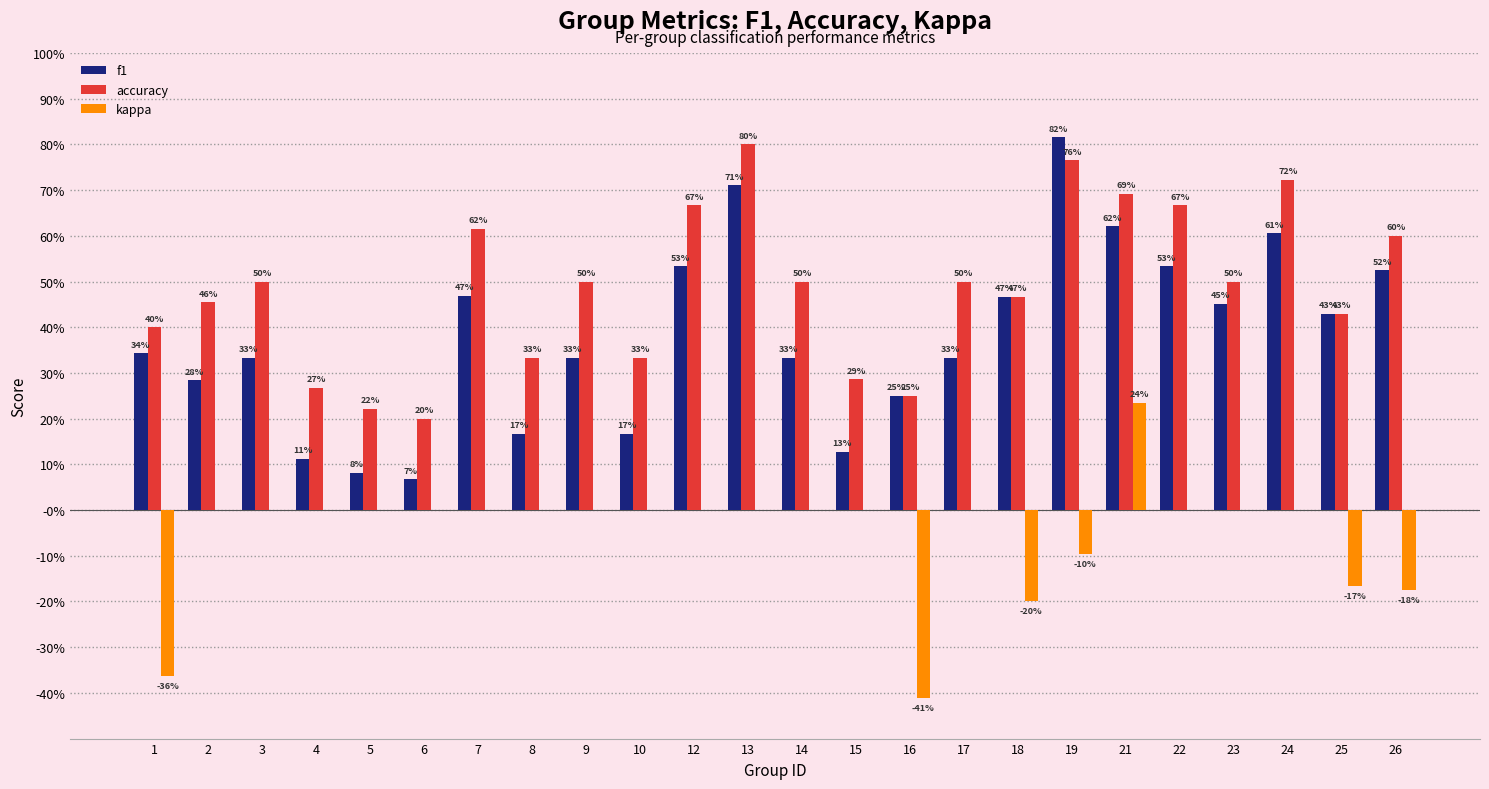

What are all the series names shown in the legend?

f1, accuracy, kappa